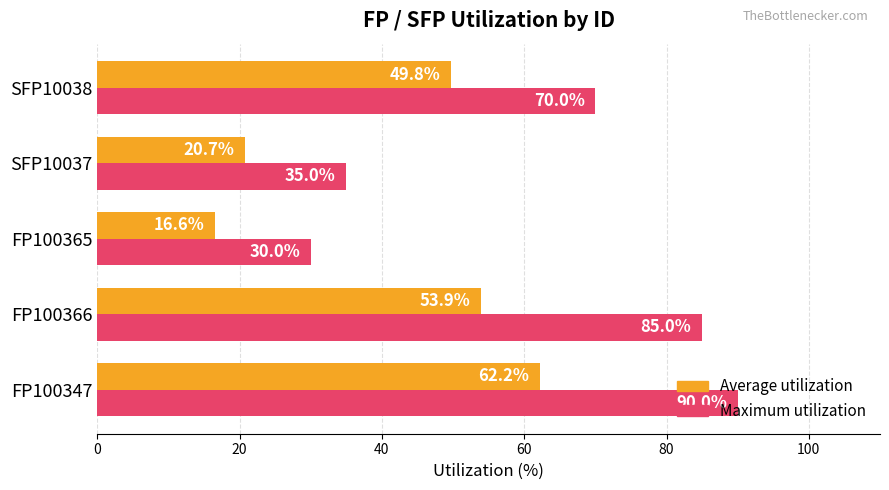

List the series in order of their overall mean, highest first.

Maximum utilization, Average utilization